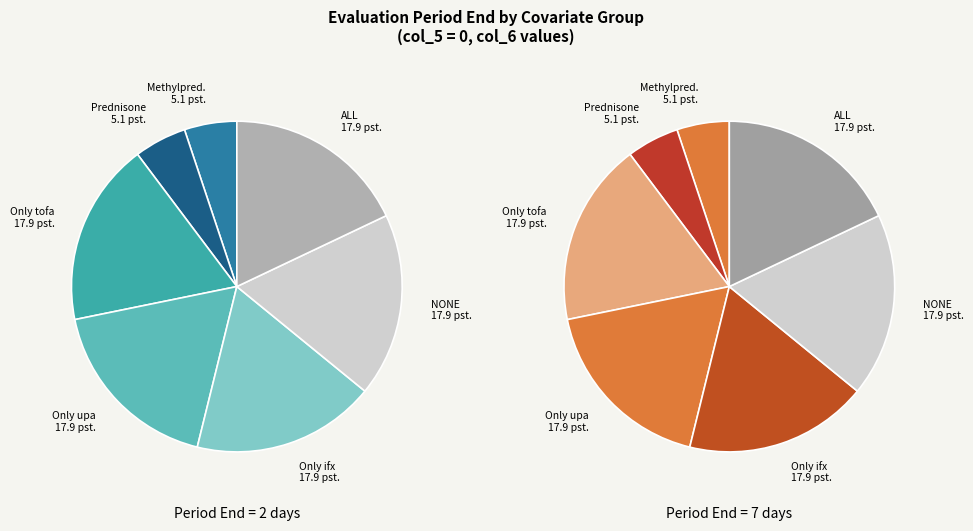

What portion of the pie excludes ALL?

82.1%